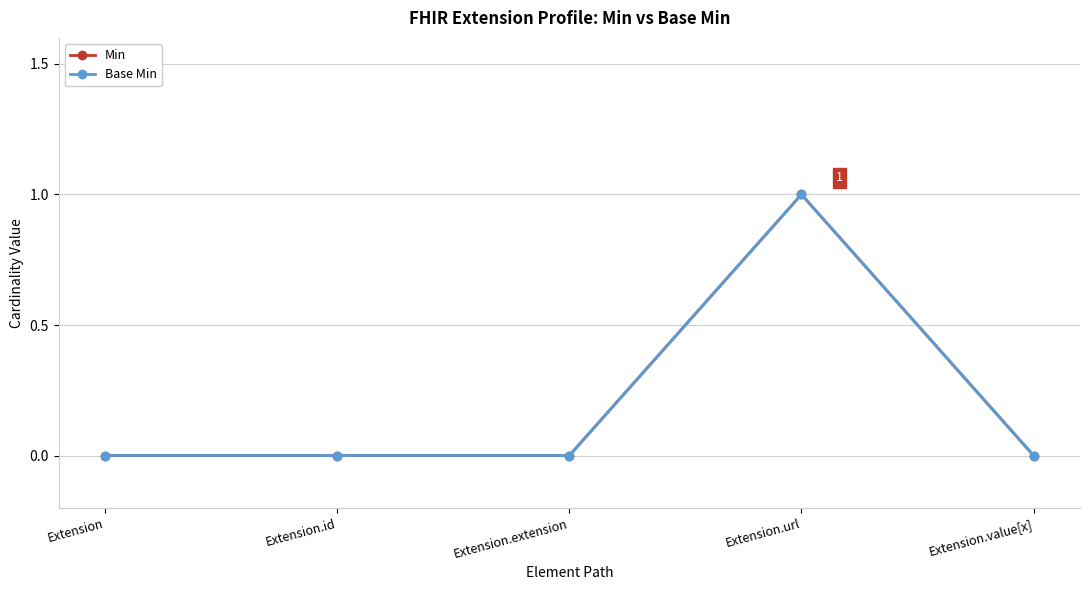

Reading right to left, list all the values displayed in this chart.

Min: 0	1	0	0	0
Base Min: 0	1	0	0	0